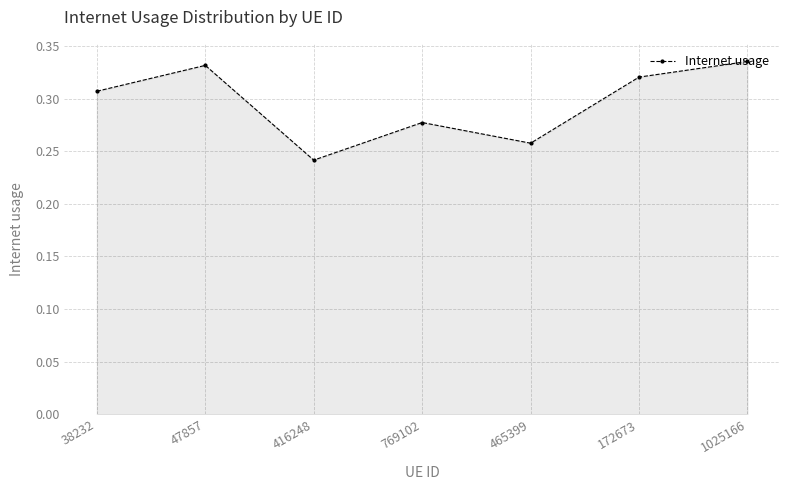

Where is the first local minimum?

416248